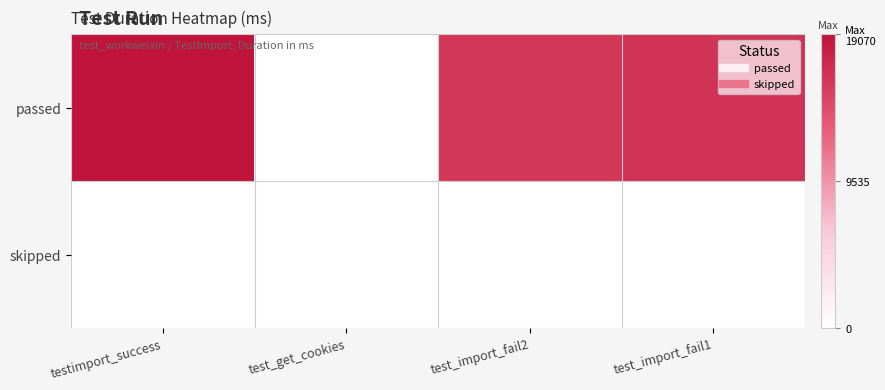

Reading right to left, extract all data points from this chart.

passed: test_import_fail1=16458	test_import_fail2=15979	test_get_cookies=0	testimport_success=19070
skipped: test_import_fail1=0	test_import_fail2=0	test_get_cookies=0	testimport_success=0